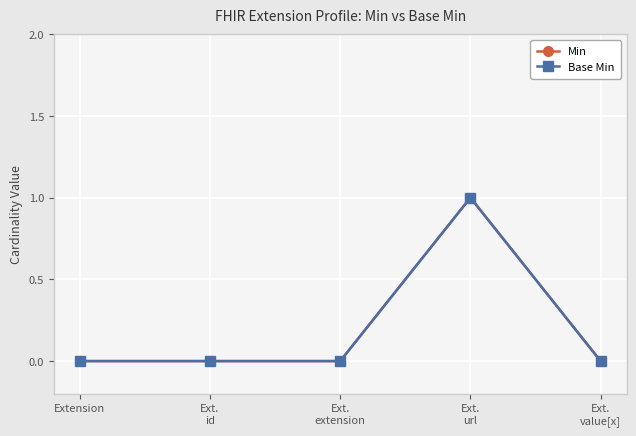

Is the value of Min at Extension greater than the value of Base Min at Ext.
id?

No